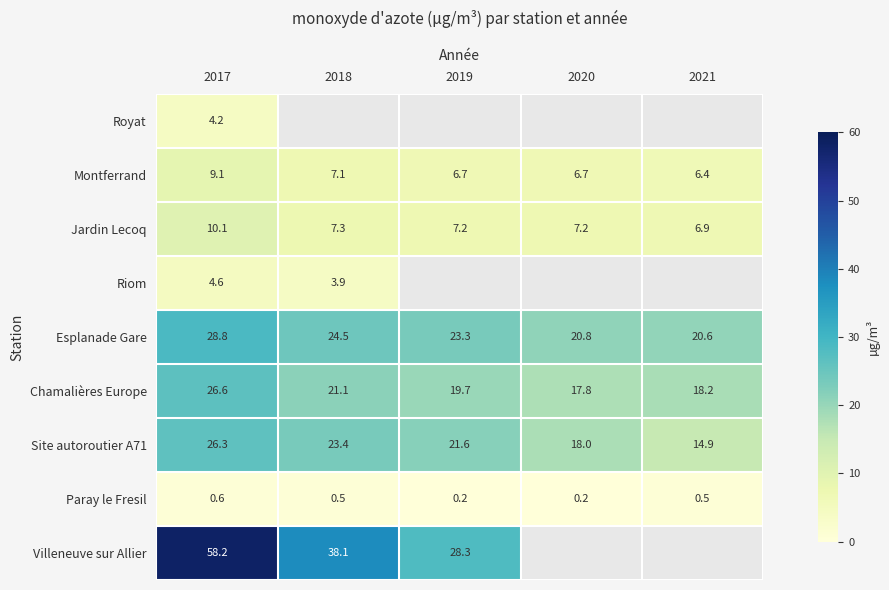

Rank the categories by Site autoroutier A71 value from lowest to highest.

2021, 2020, 2019, 2018, 2017